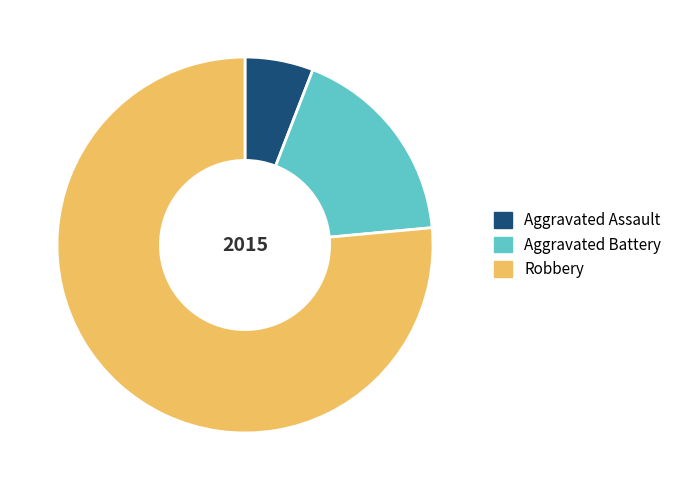

How many slices are in this pie chart?

3